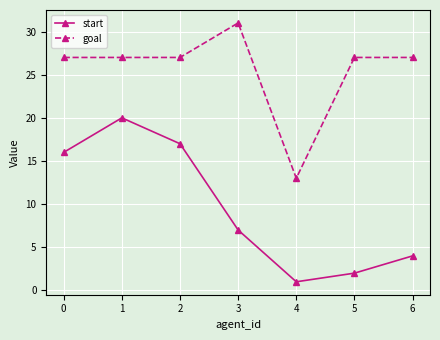

List the series in order of their overall mean, highest first.

goal, start